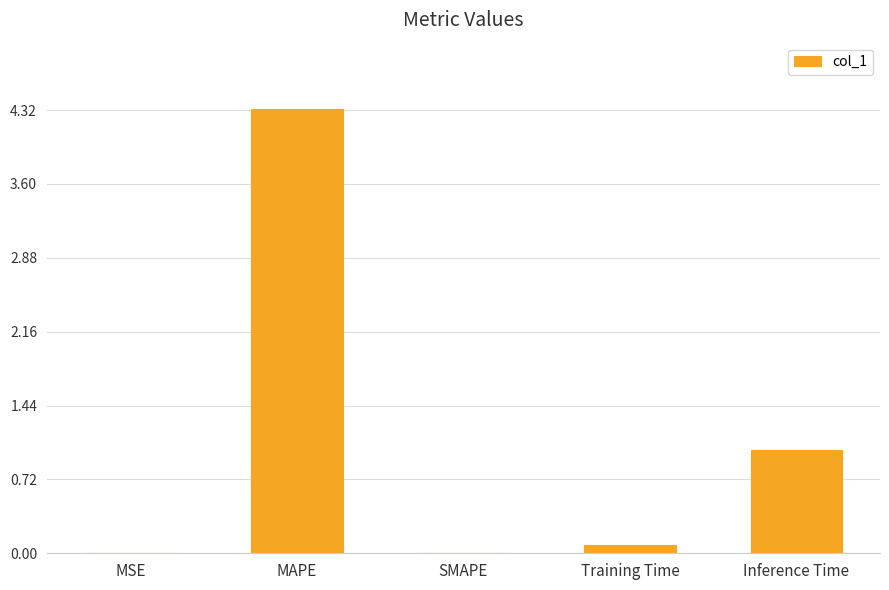

At which category does the chart reach its peak across all series?

MAPE